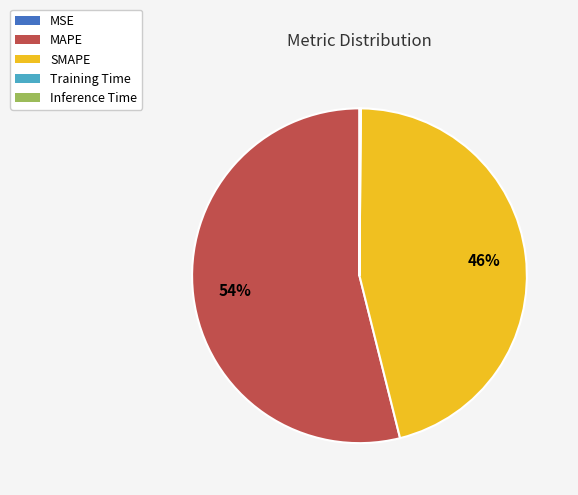

To the nearest percent, what portion does SMAPE represent?

46%